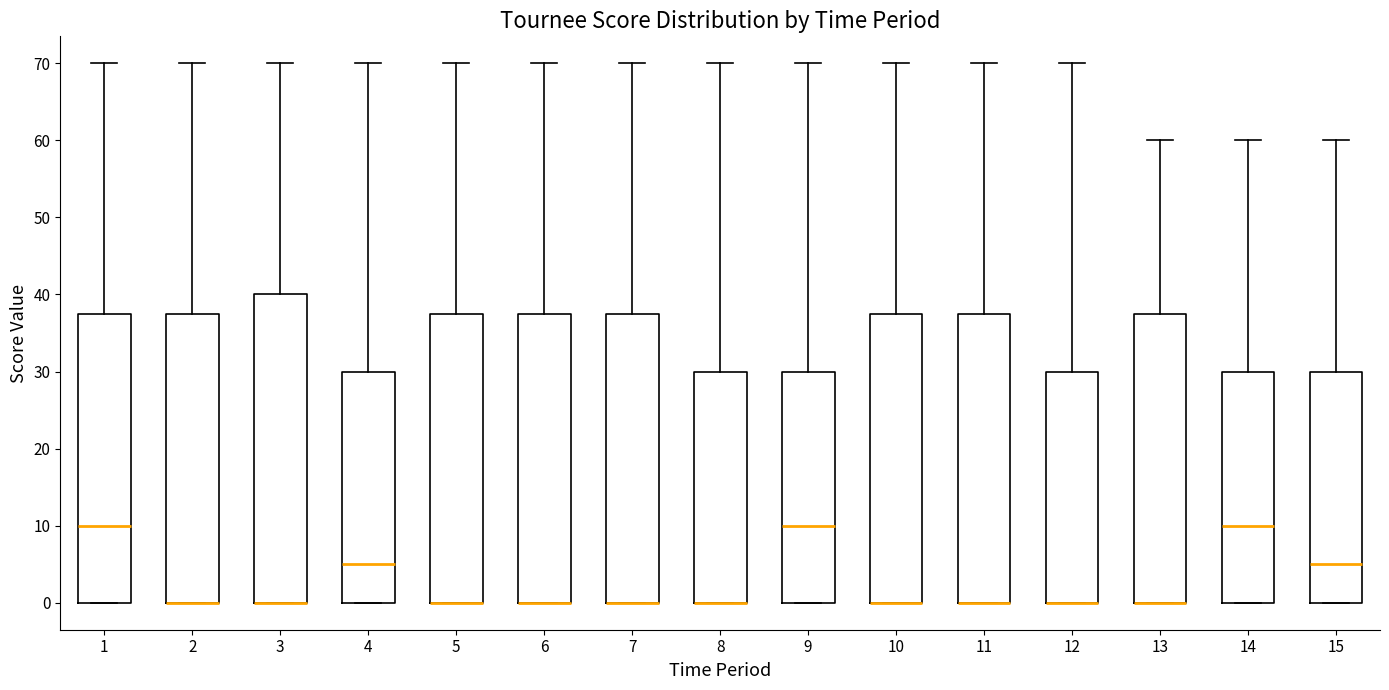

Reading left to right, transcribe this box plot: for each box, give where its median line is, the range the box spans, and where its two whiskers end, as read against the y-axis. The values are not printed on the chart, so give them approximately, as read against the axis.

1: median 10, box 0 to 38, whiskers 0 to 70
2: median 0 (drawn on the box's lower edge), box 0 to 38, whiskers 0 to 70
3: median 0 (drawn on the box's lower edge), box 0 to 40, whiskers 0 to 70
4: median 5, box 0 to 30, whiskers 0 to 70
5: median 0 (drawn on the box's lower edge), box 0 to 38, whiskers 0 to 70
6: median 0 (drawn on the box's lower edge), box 0 to 38, whiskers 0 to 70
7: median 0 (drawn on the box's lower edge), box 0 to 38, whiskers 0 to 70
8: median 0 (drawn on the box's lower edge), box 0 to 30, whiskers 0 to 70
9: median 10, box 0 to 30, whiskers 0 to 70
10: median 0 (drawn on the box's lower edge), box 0 to 38, whiskers 0 to 70
11: median 0 (drawn on the box's lower edge), box 0 to 38, whiskers 0 to 70
12: median 0 (drawn on the box's lower edge), box 0 to 30, whiskers 0 to 70
13: median 0 (drawn on the box's lower edge), box 0 to 38, whiskers 0 to 60
14: median 10, box 0 to 30, whiskers 0 to 60
15: median 5, box 0 to 30, whiskers 0 to 60